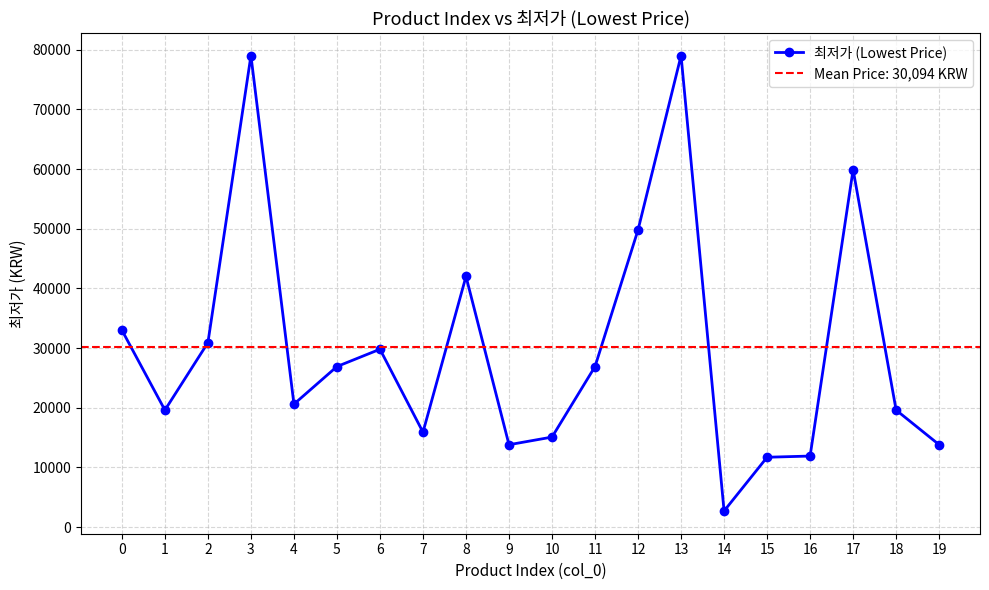

Rank the categories by value from lowest to highest.

14, 15, 16, 9, 19, 10, 7, 1, 18, 4, 5, 11, 6, 2, 0, 8, 12, 17, 3, 13